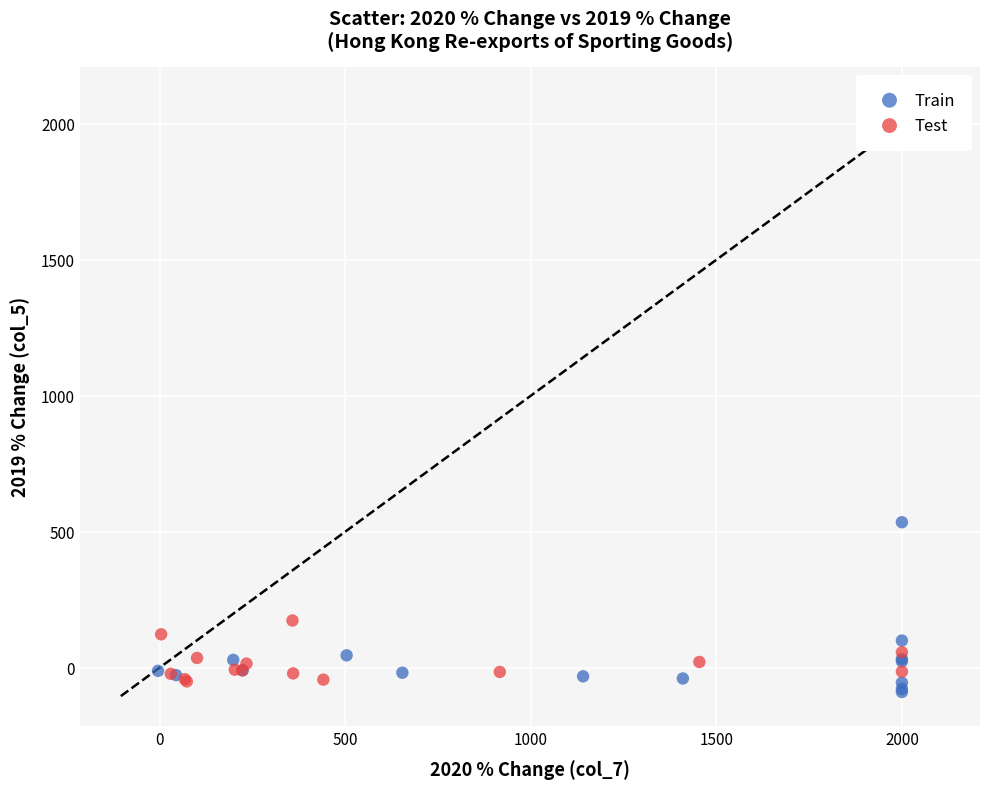

Which series has the largest Y range (max minus min)?

Train